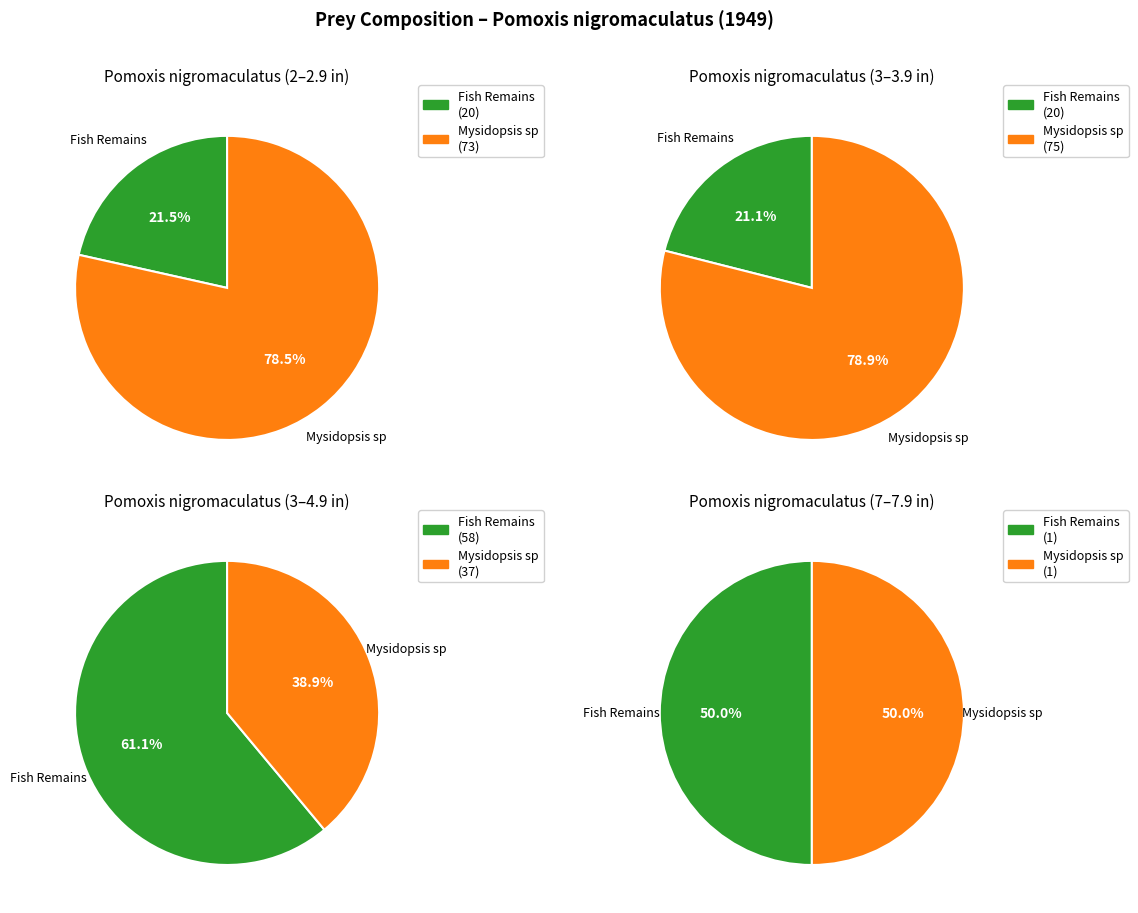

Is it true that 13-13.9 in is 0% of the pie?

True